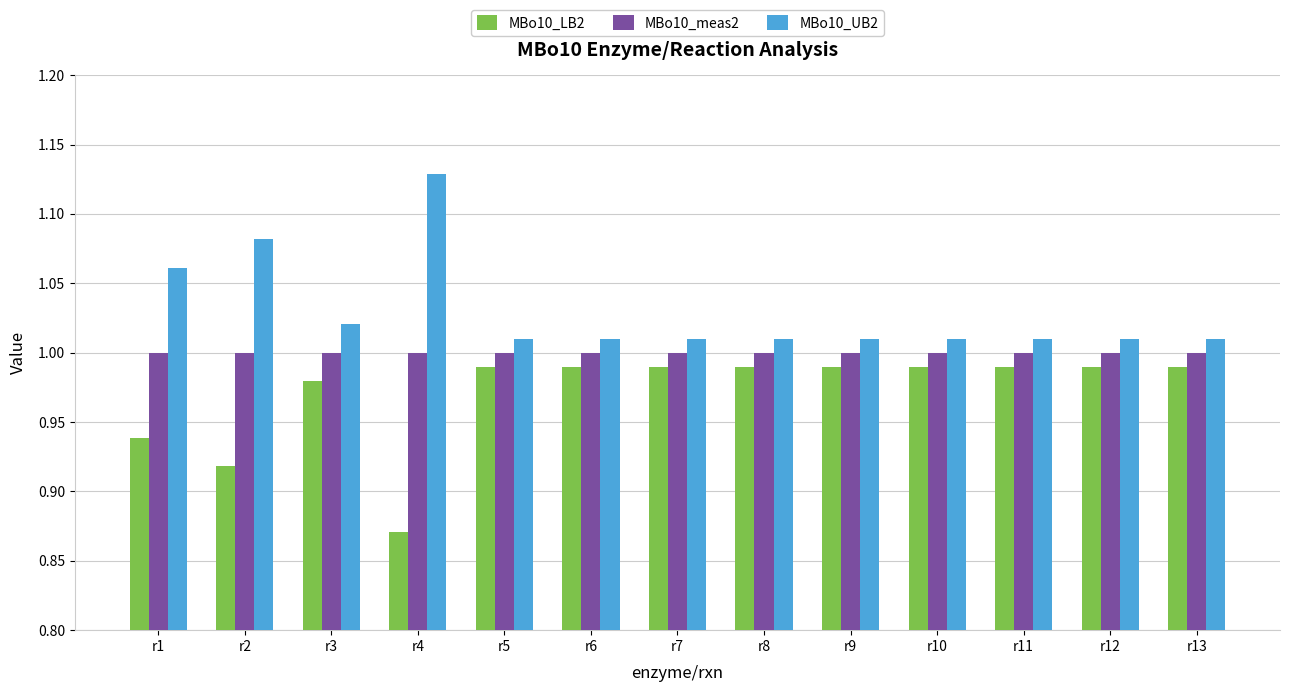

What is the sum of the MBo10_LB2 values at r13 and r3?

2.0